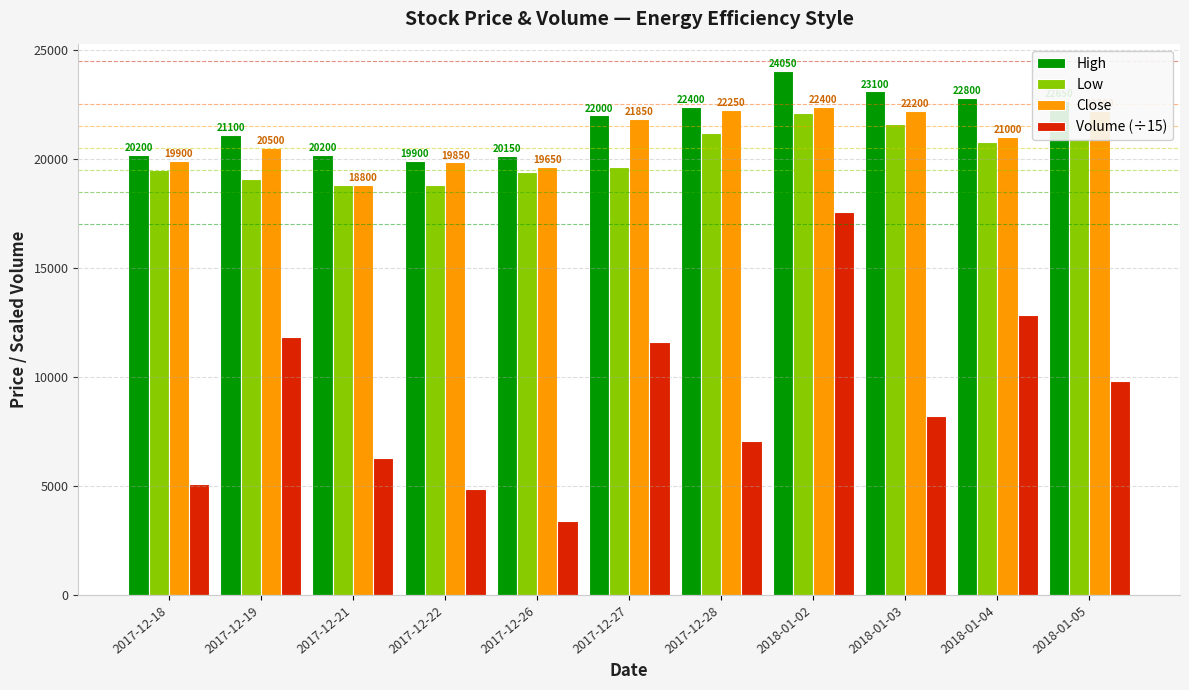

List the series in order of their peak value, lowest first.

Volume (÷15), Low, Close, High